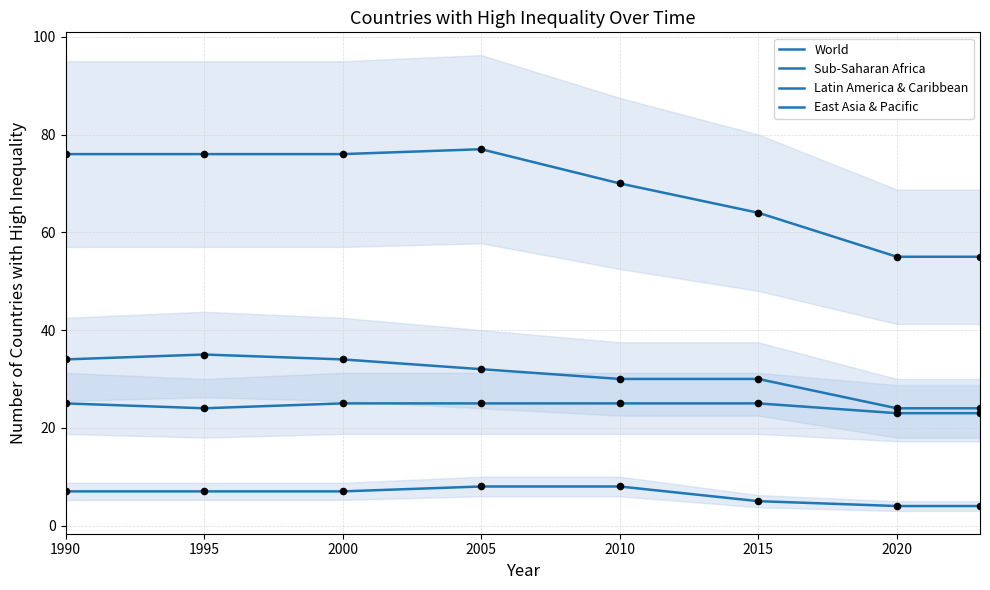

What are all the series names shown in the legend?

World, Sub-Saharan Africa, Latin America & Caribbean, East Asia & Pacific